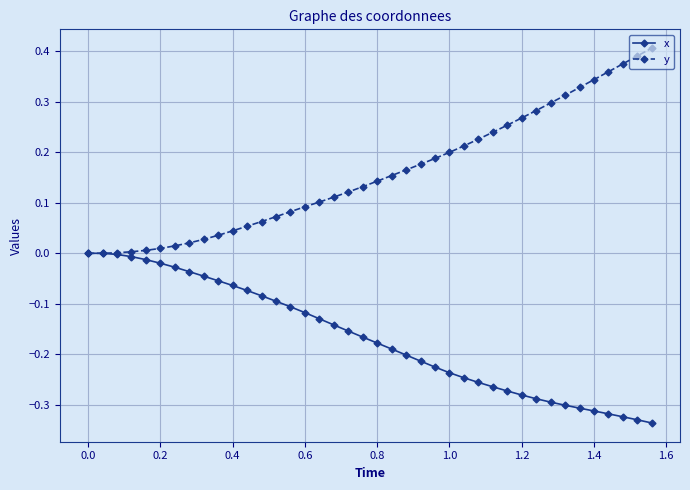

Which series has the widest spread of values?

y